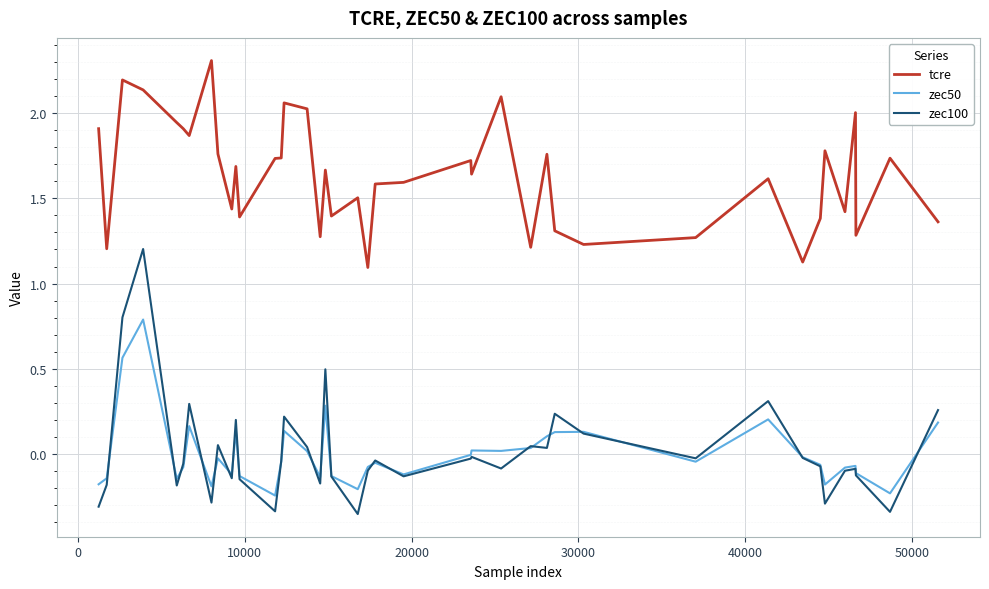

Which series has the largest range (max minus min)?

zec100